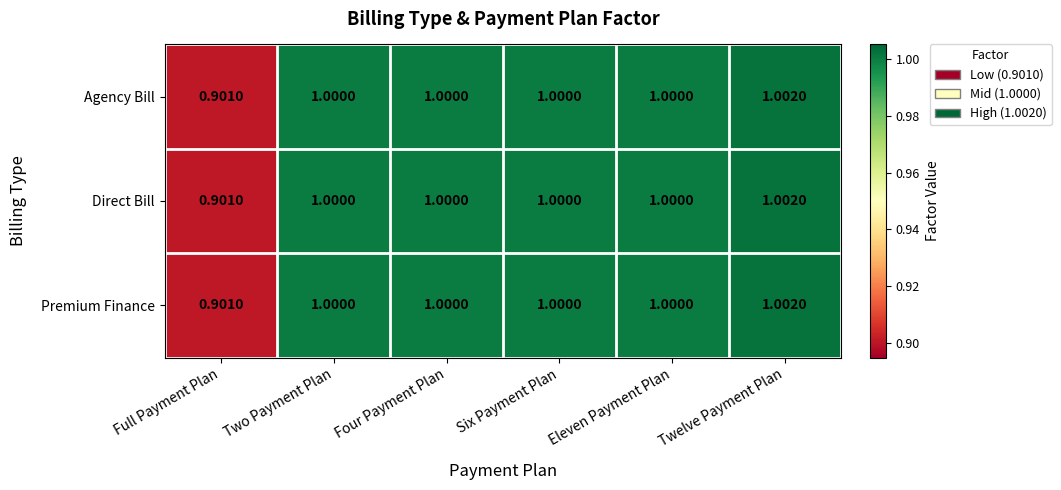

At which category is the sum across all series the highest?

Twelve Payment Plan